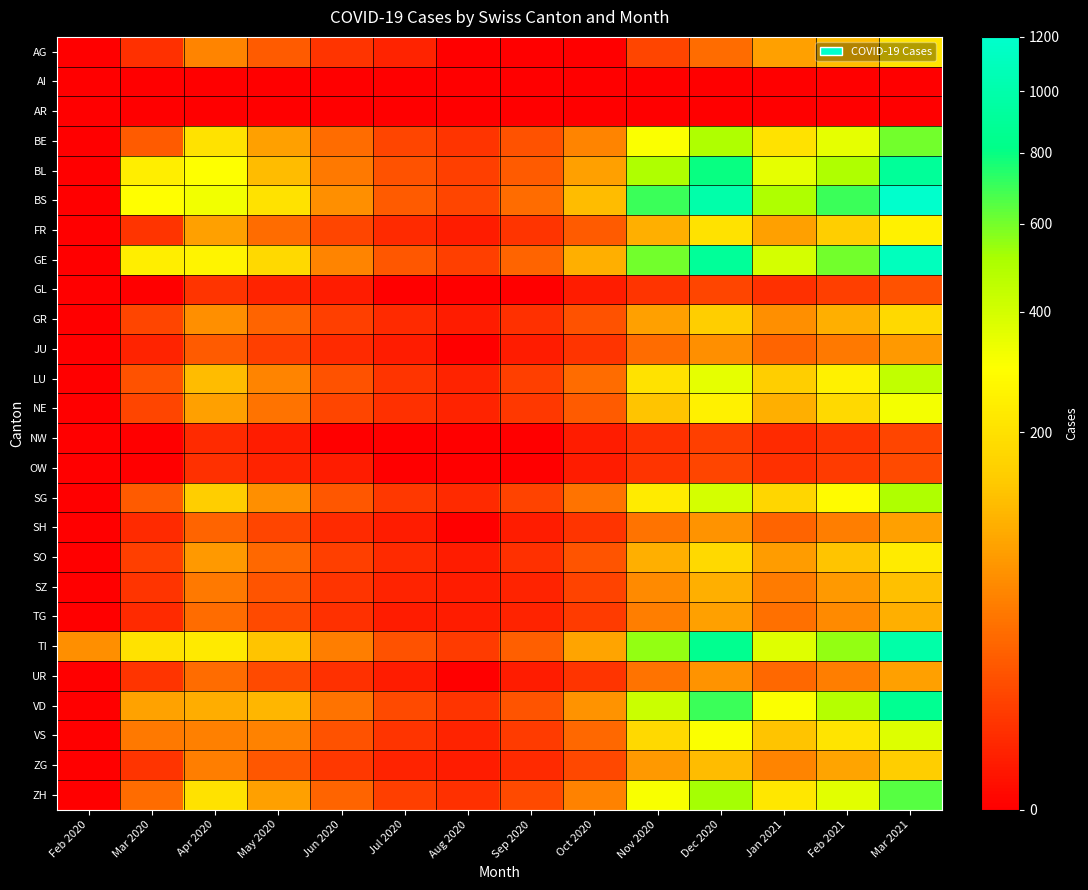

Which category has the highest value across all series?

Mar 2021